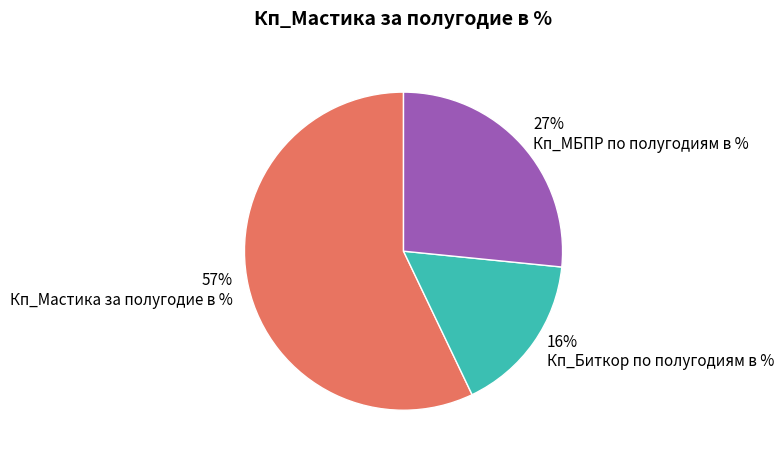

Between Кп_Биткор по полугодиям в % and Кп_МБПР по полугодиям в %, which is larger?

Кп_МБПР по полугодиям в %